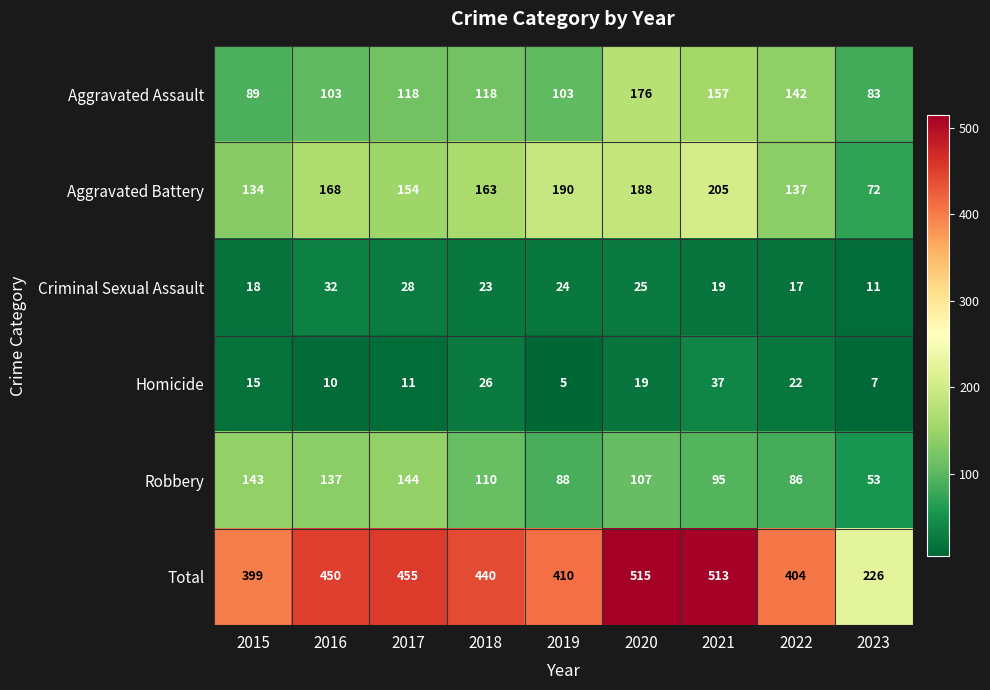

What is the difference between the Homicide values at 2020 and 2015?

4